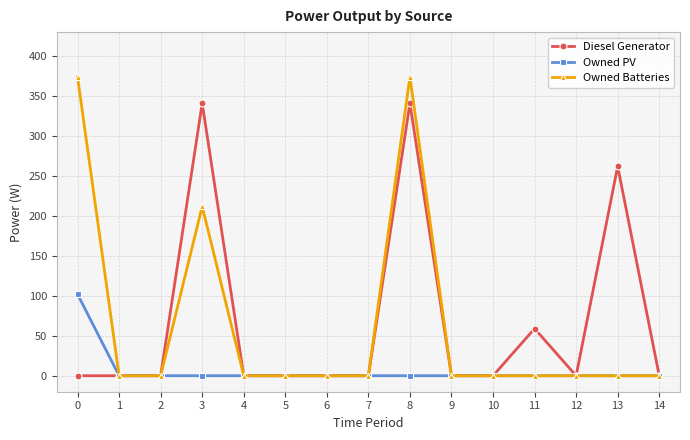

List the series in order of their peak value, lowest first.

Owned PV, Diesel Generator, Owned Batteries